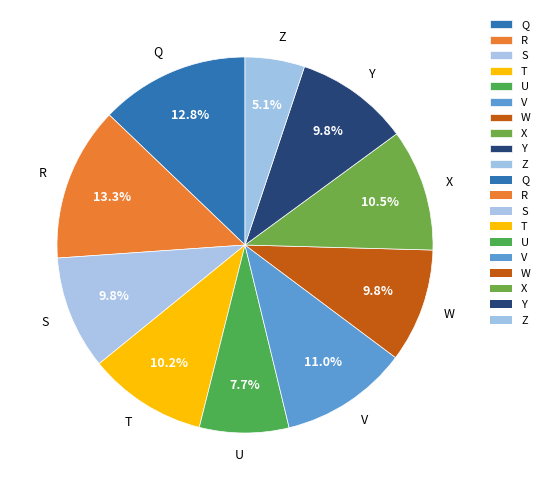

Combined, do R and W account for over 50%?

No